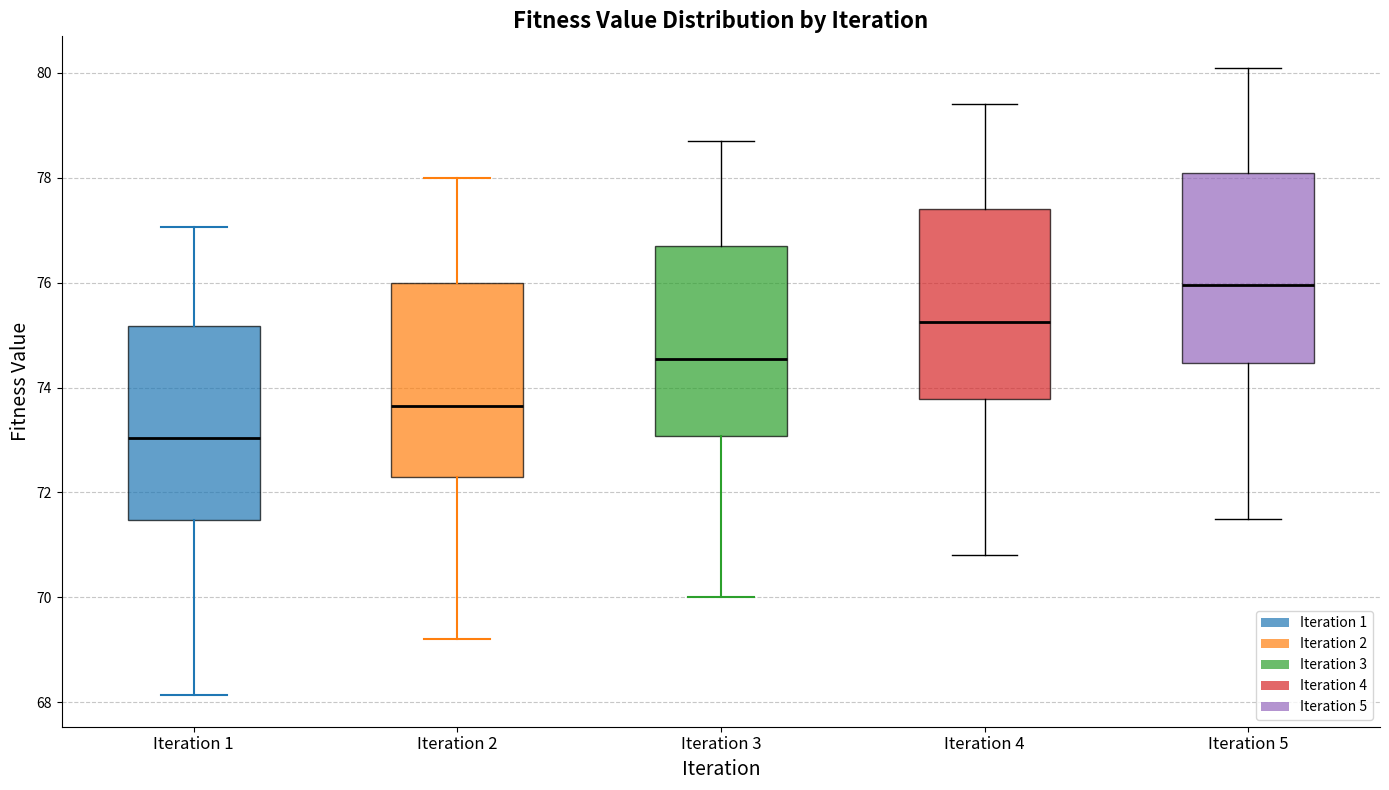

Which box's median line is the lowest?

Iteration 1